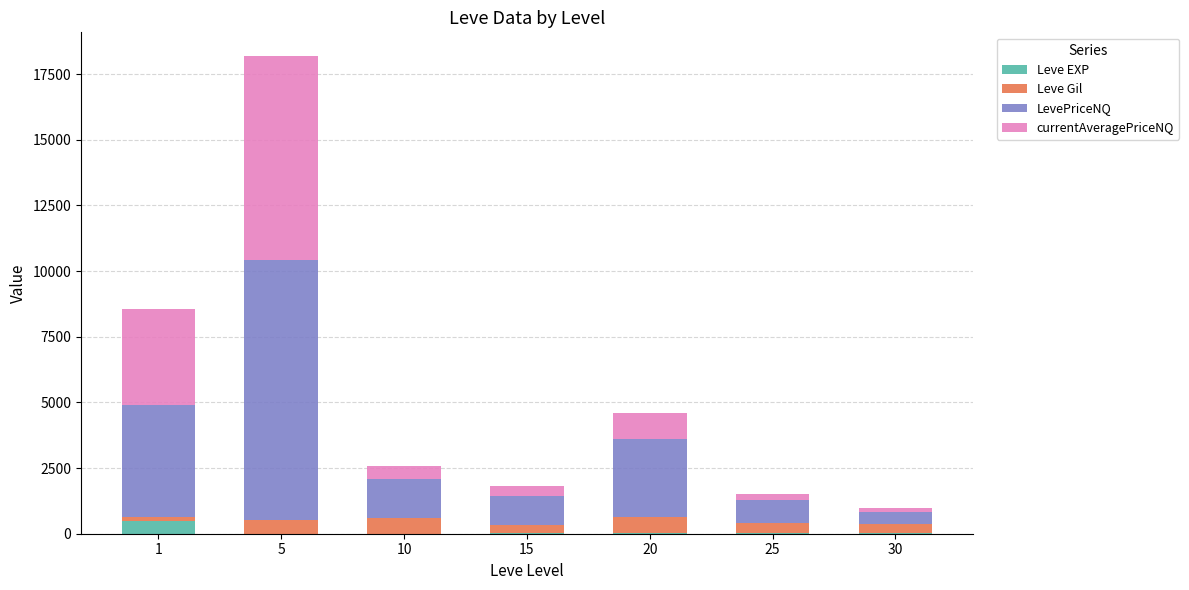

Count the number of categories in the chart.

7